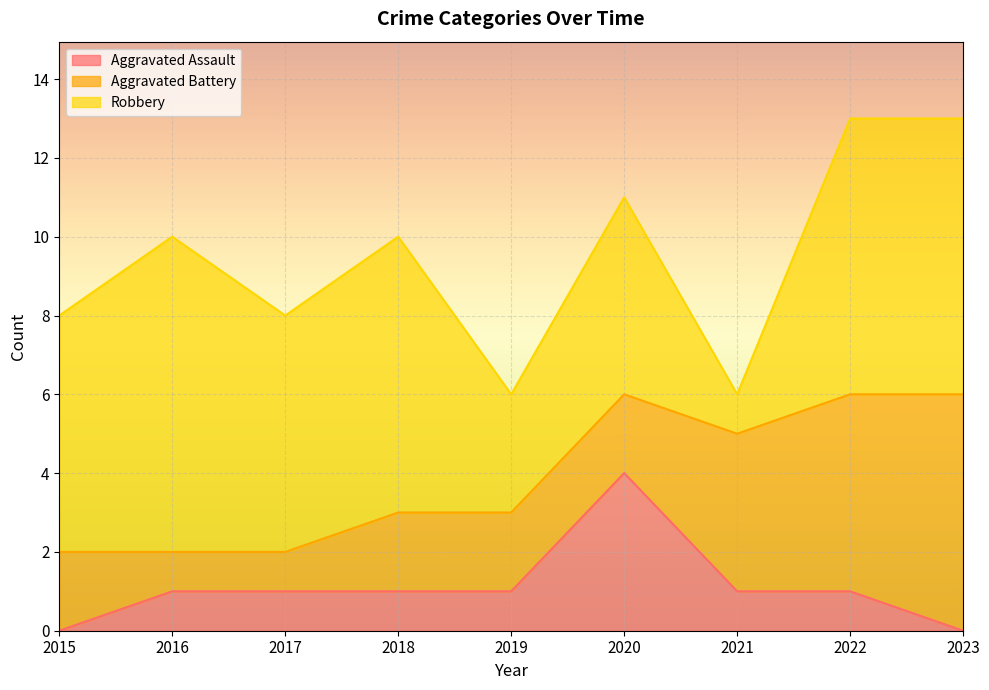

What is the value of the Robbery point at the 8th from the left?

7